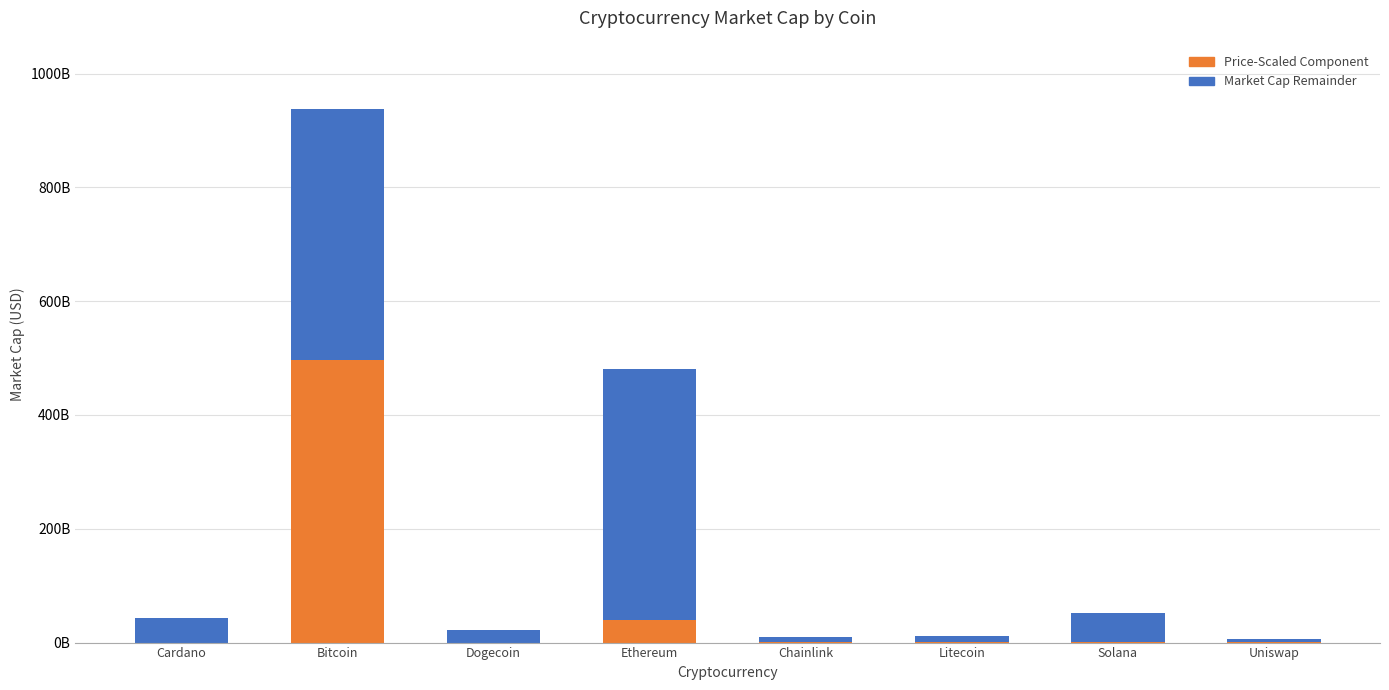

Where does the Price-Scaled Component series first go above 1574199999?

Bitcoin